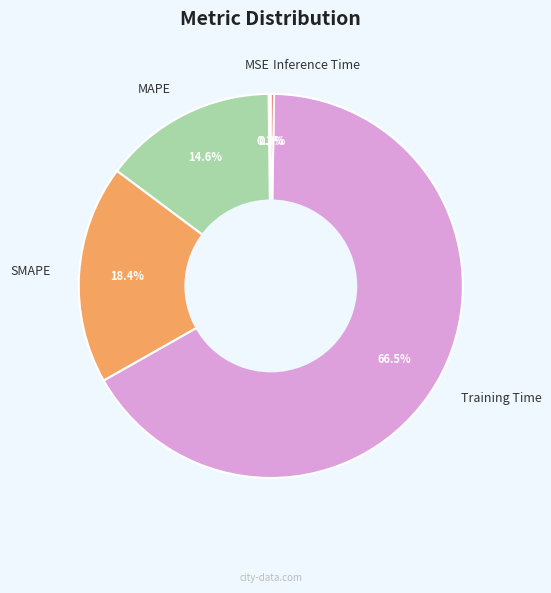

What is the largest slice in the pie chart?

Training Time